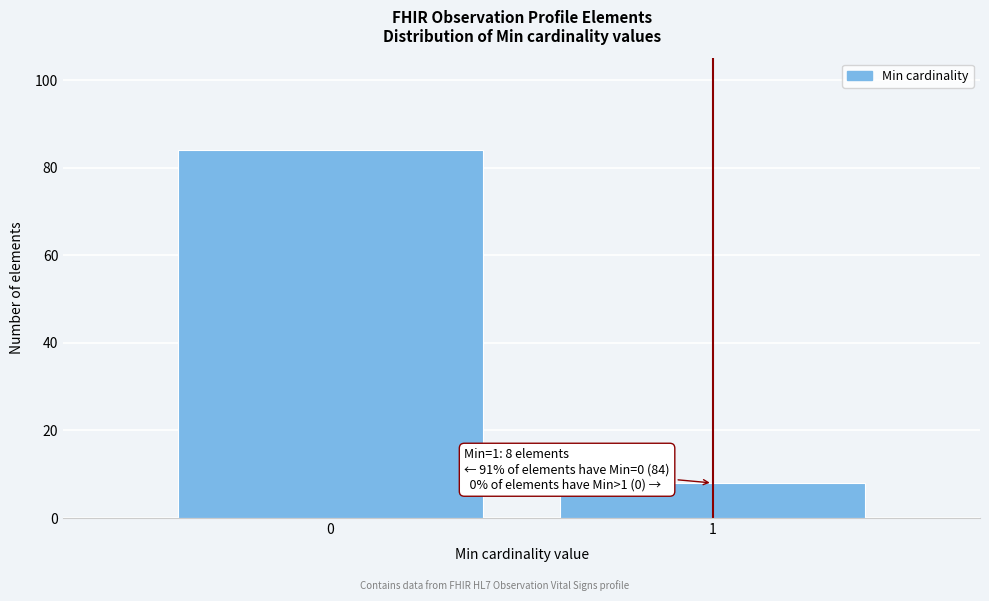

Reading left to right, transcribe all the data shown in this chart.

0=84	1=8